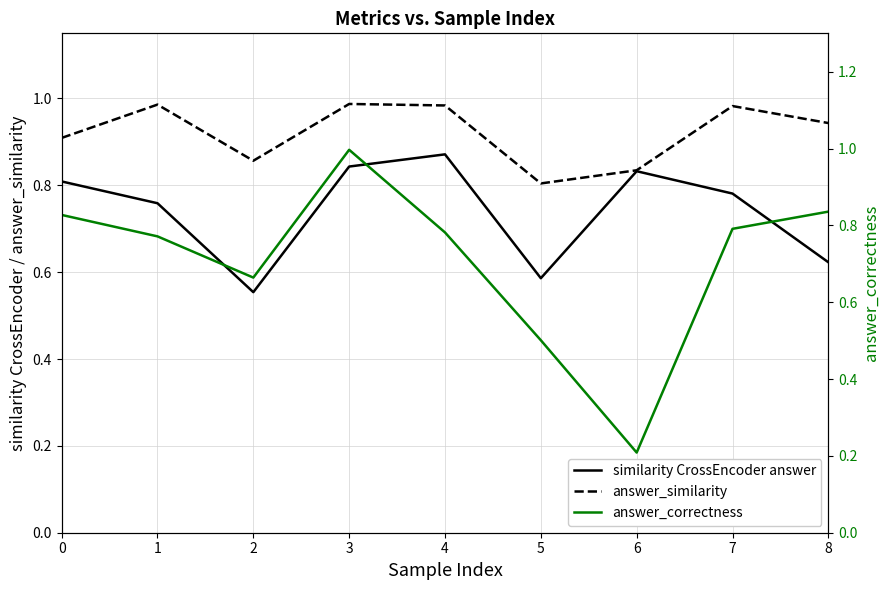

What is the average value of the similarity CrossEncoder answer series?

0.7